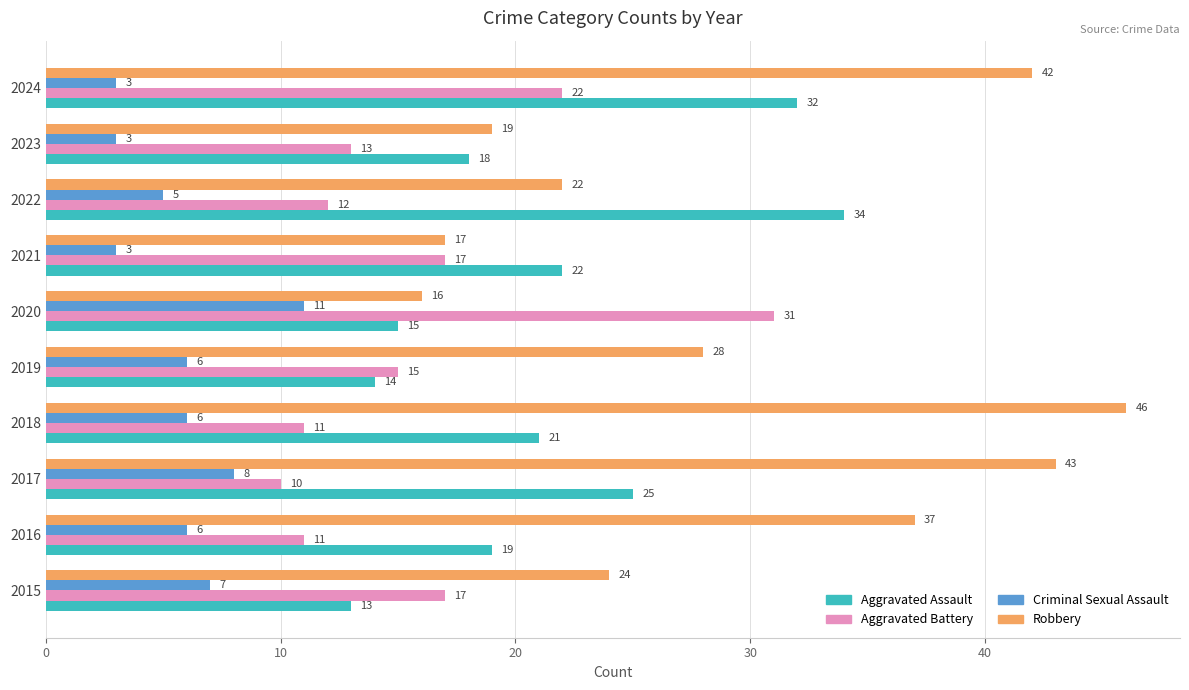

Is it true that Aggravated Battery equals 11 at 2018?

True